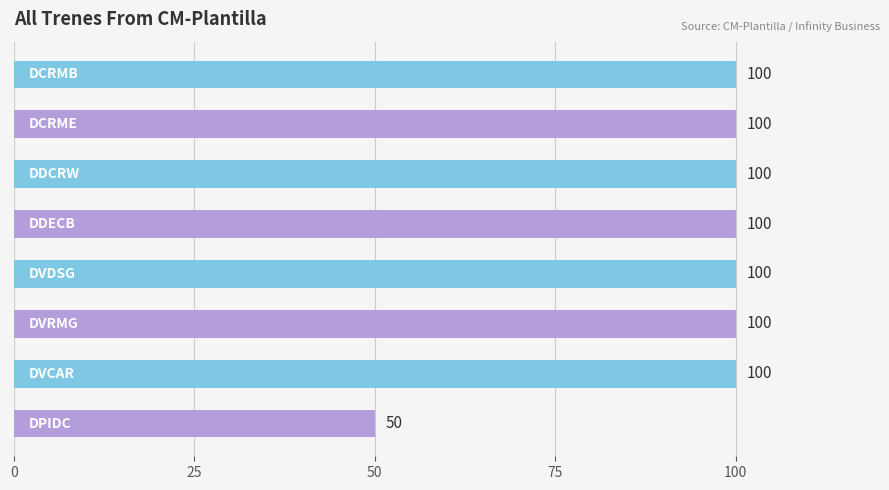

What is the value of the 1st bar from the top?

100